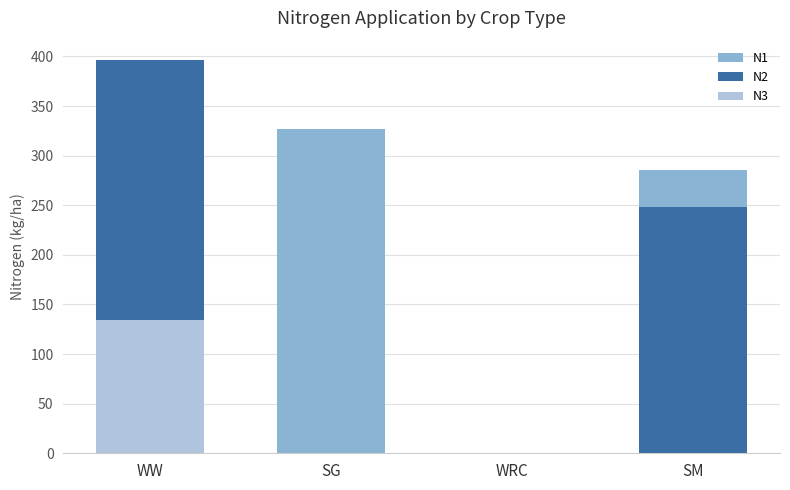

What is the total value across all series at SM?

533.4